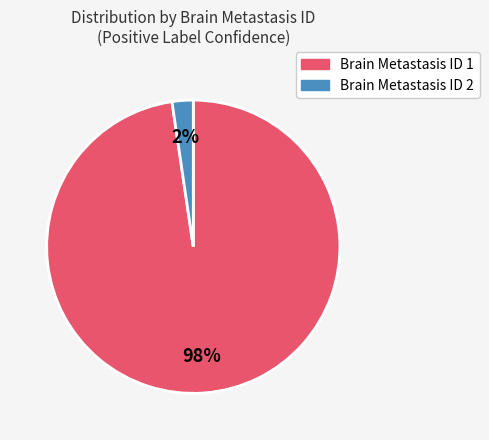

Is there any slice that represents more than half of the pie?

Yes